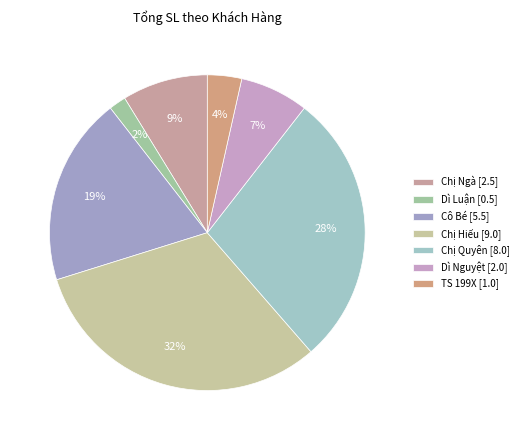

How much of the chart is everything except Chị Quyên [8.0]?

71.9%